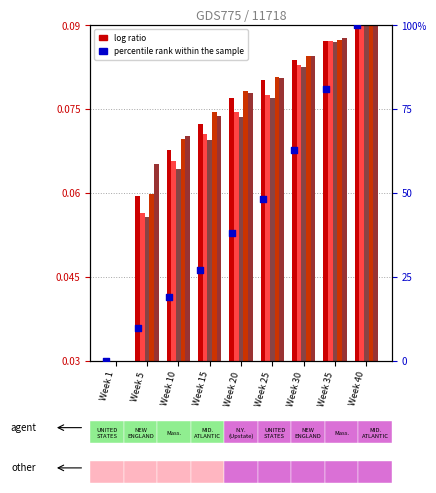

What is the total value across all series at Week 1?

0.1